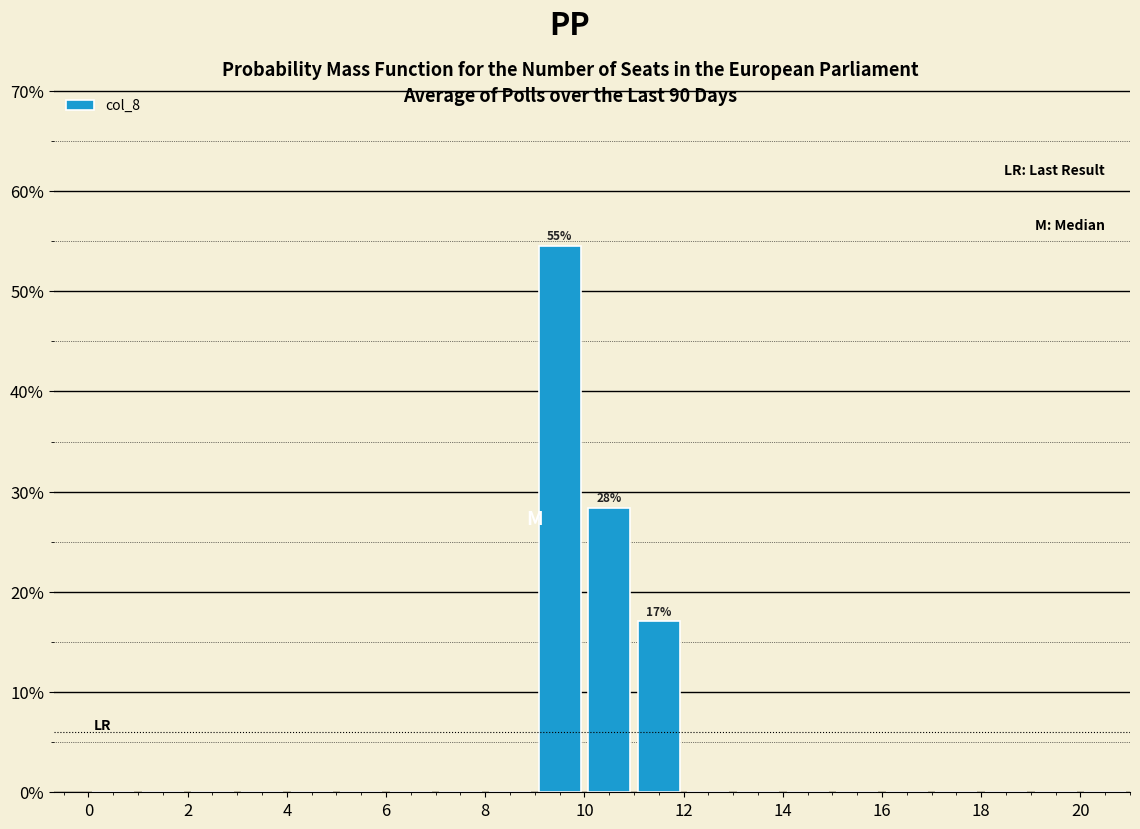

Over which range of the x-axis is the bar tallest?

9 to 10